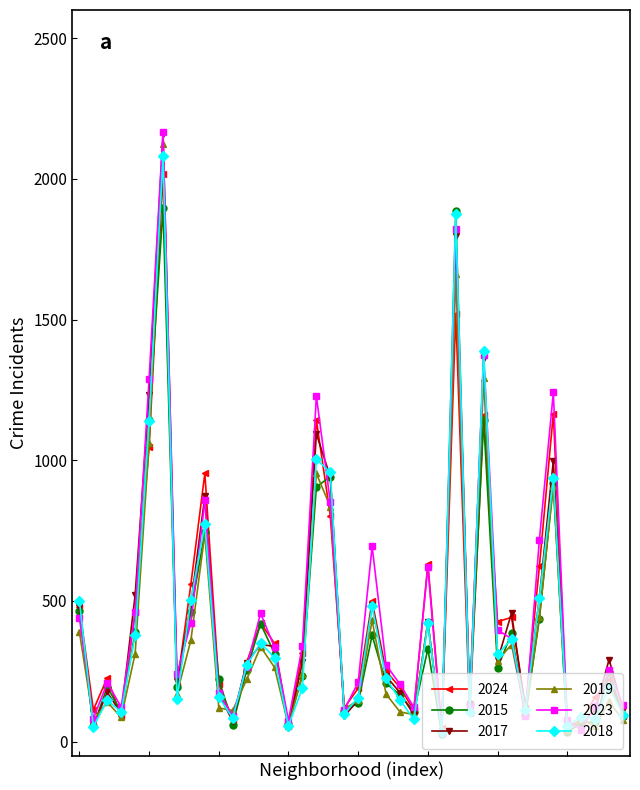

True or false: 2018 has more than 1 points higher than both neighbors.

True